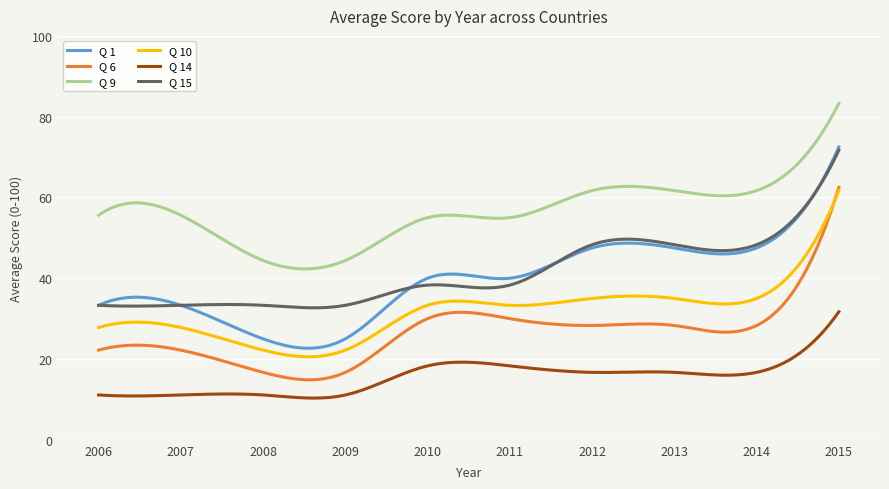

Which series has the largest range (max minus min)?

Q 1